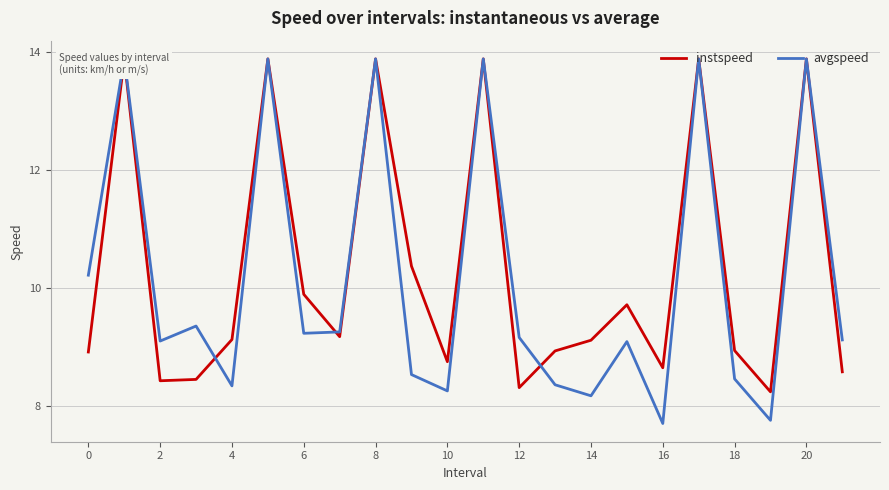

What is the difference between the maximum and minimum values in the avgspeed series?

6.2